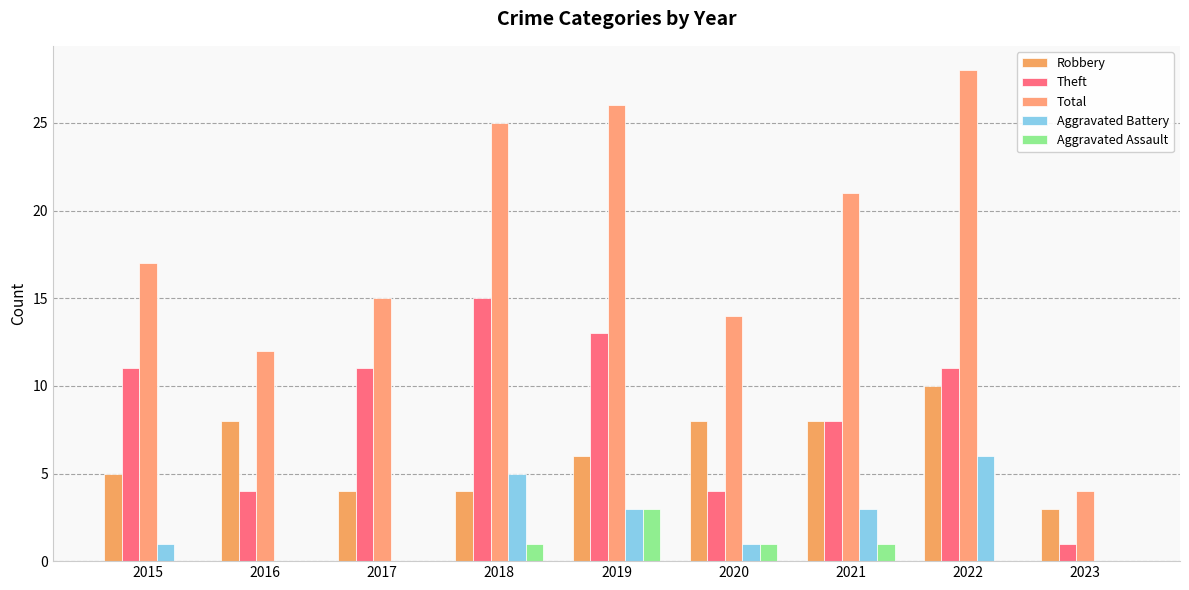

What is the difference between the highest and lowest values at 2015?

17